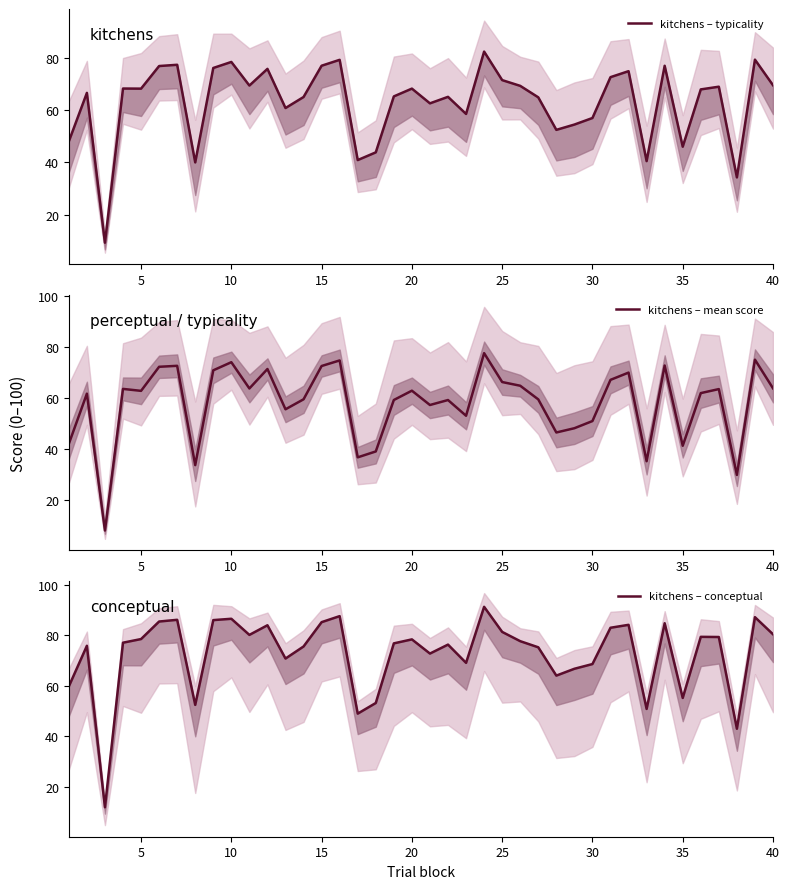

What is the difference between the maximum and minimum values in the kitchens – conceptual series?

79.5